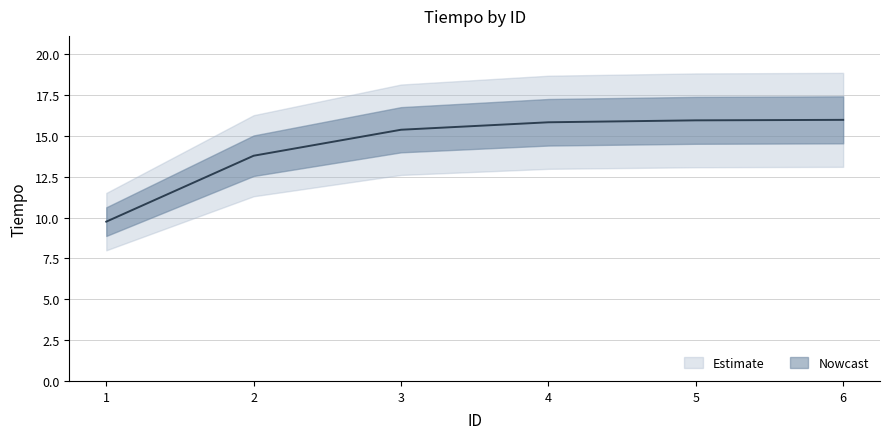

Between 6 and 4, which is larger?

6